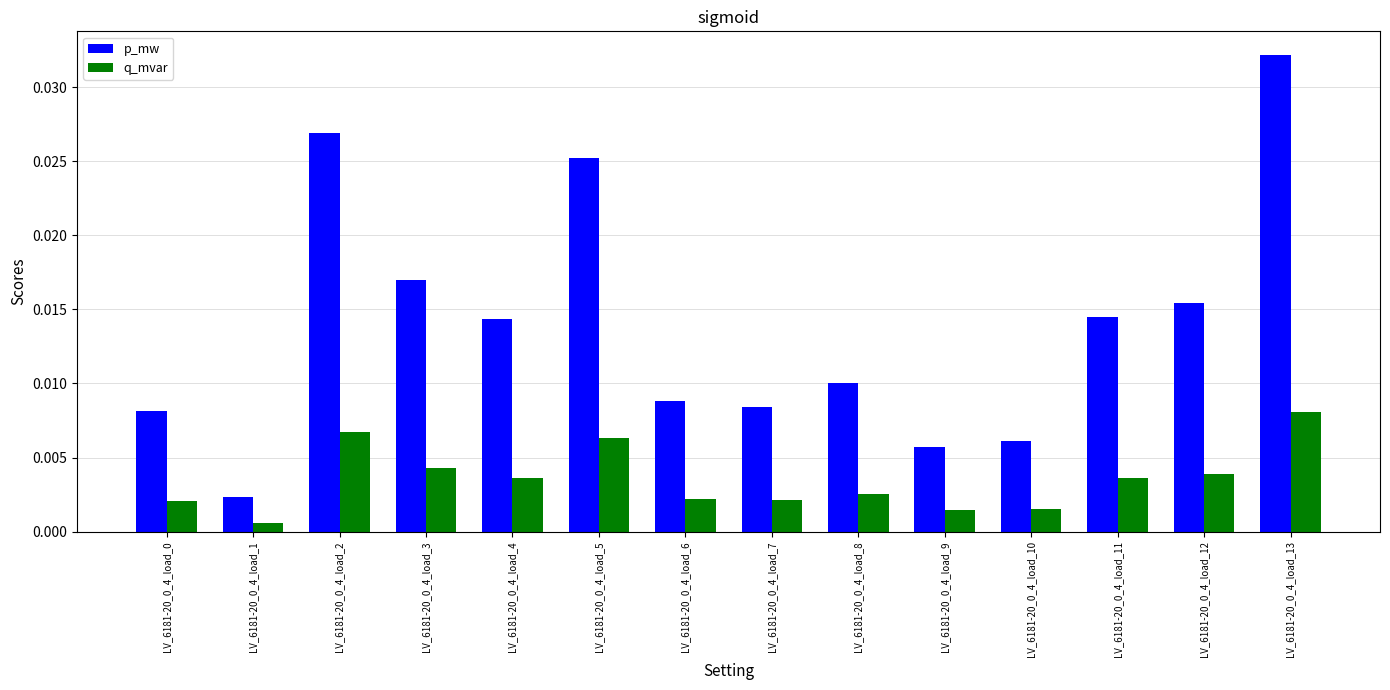

Which series has the widest spread of values?

p_mw